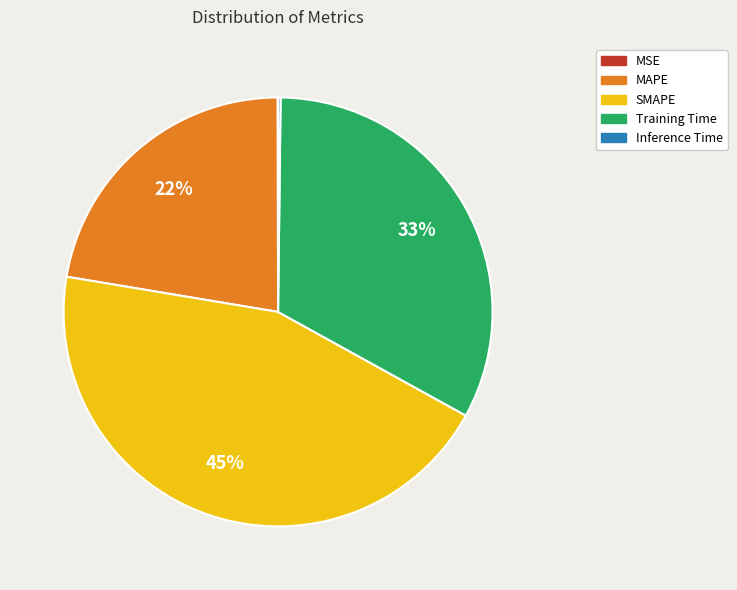

Which slice is the largest?

SMAPE